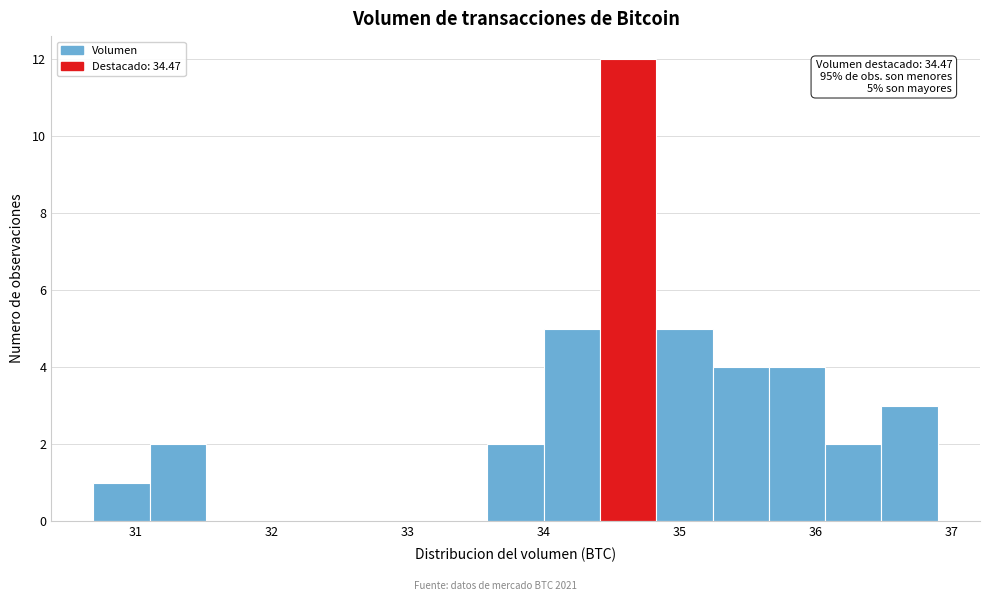

Over which range of the x-axis is the bar tallest?

34.4 to 34.8